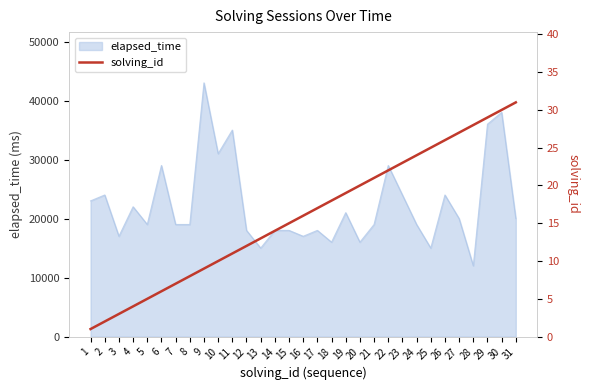

What is the approximate value at 25, to the nearest 10?

20